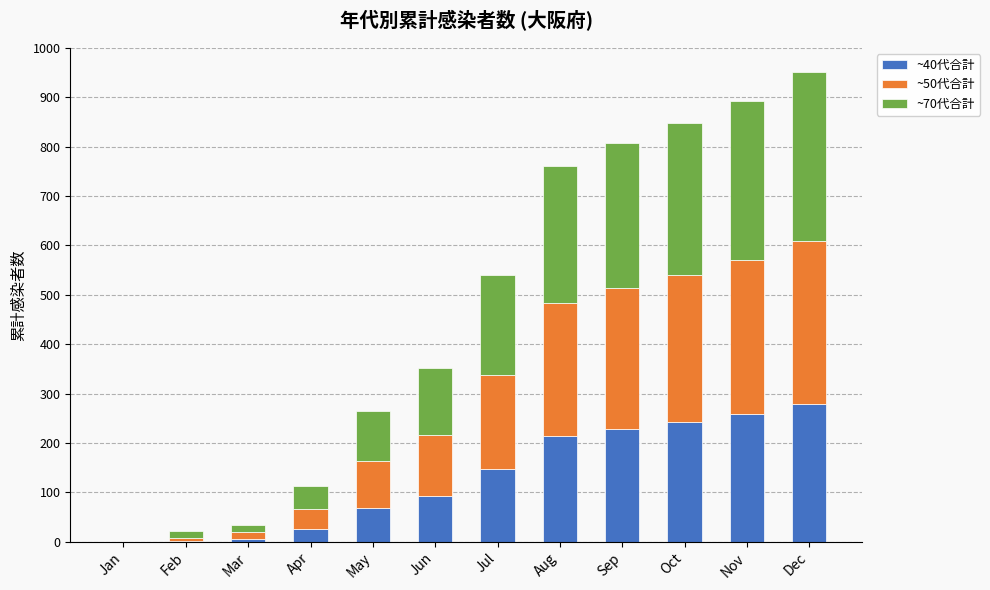

Is it true that ~40代合計 equals 312 at Aug?

False